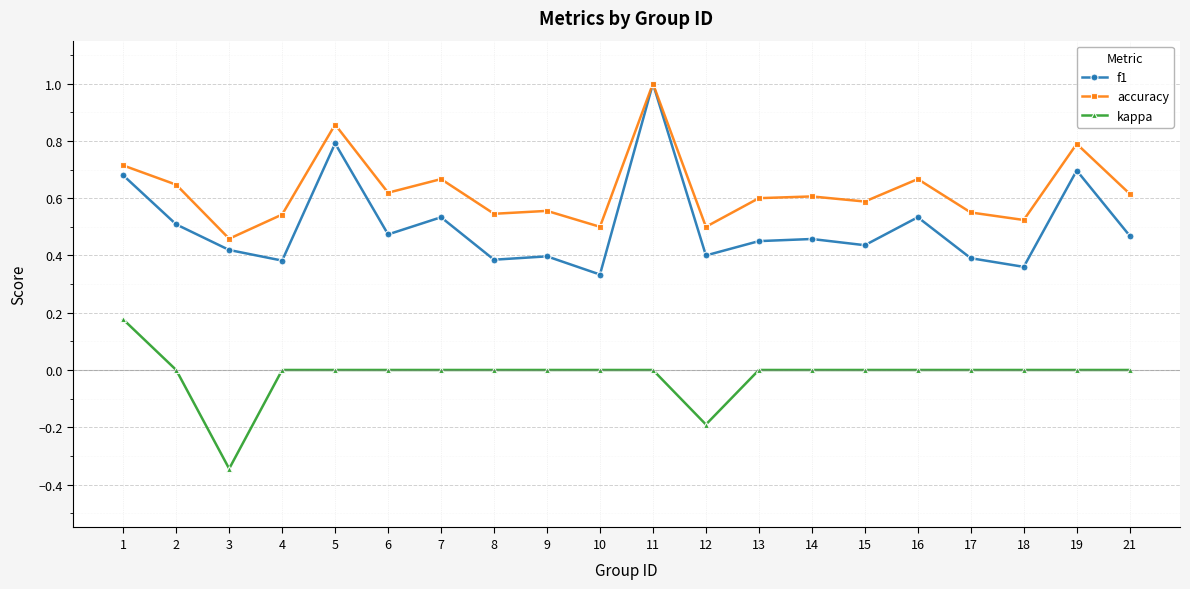

True or false: kappa and accuracy cross at least once.

False